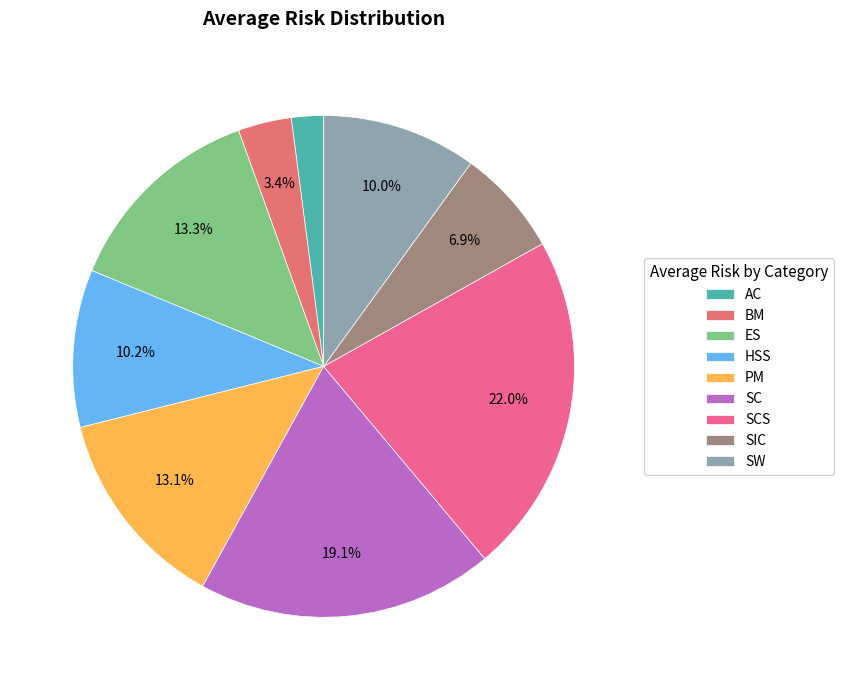

How many slices are in this pie chart?

9